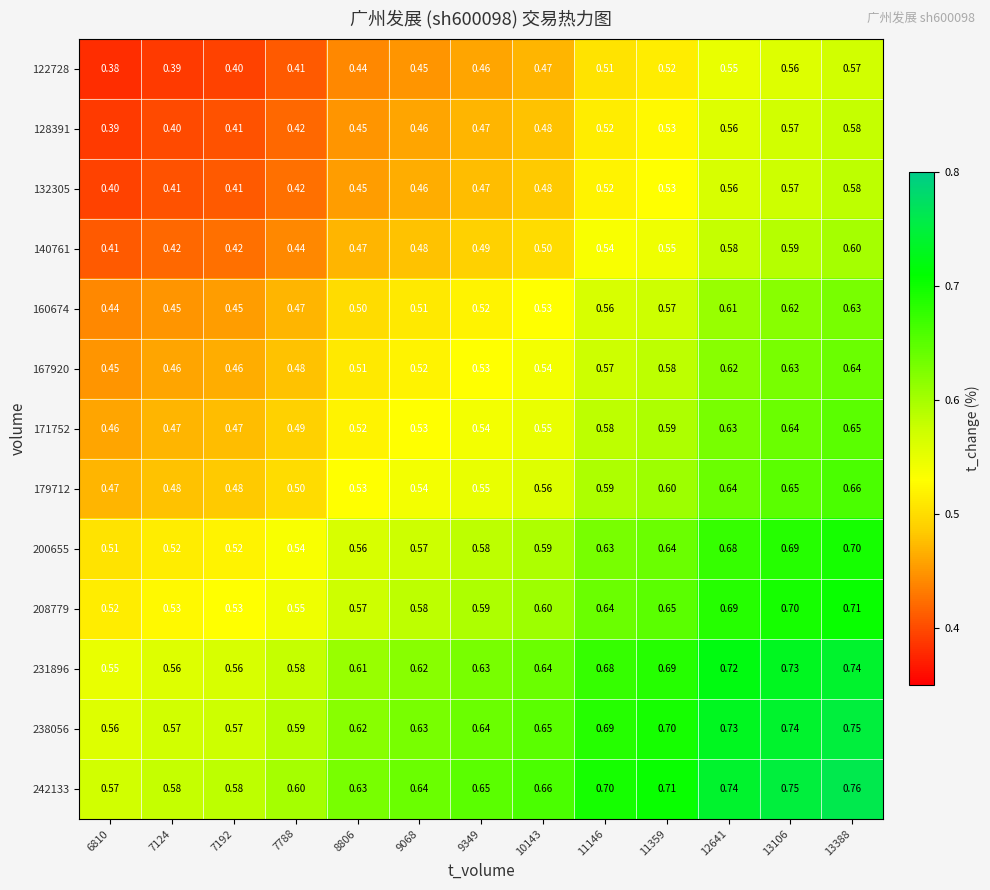

Which series has the widest spread of values?

122728